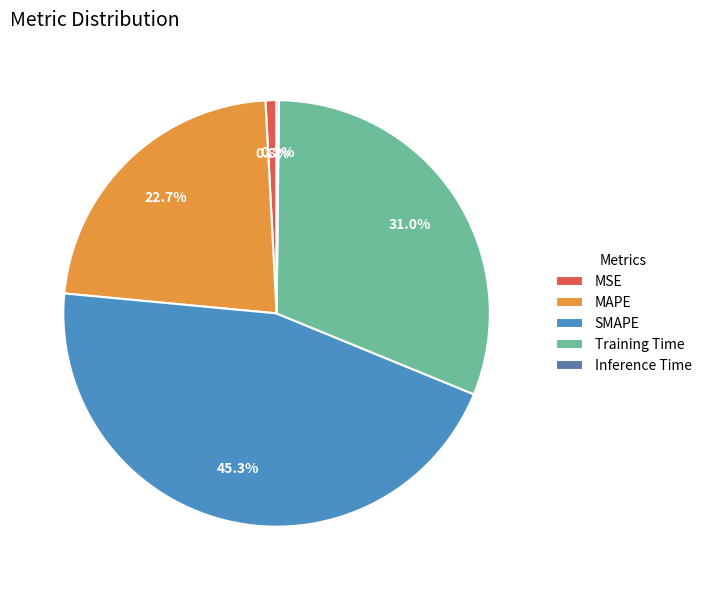

Which has a higher value, Training Time or MAPE?

Training Time